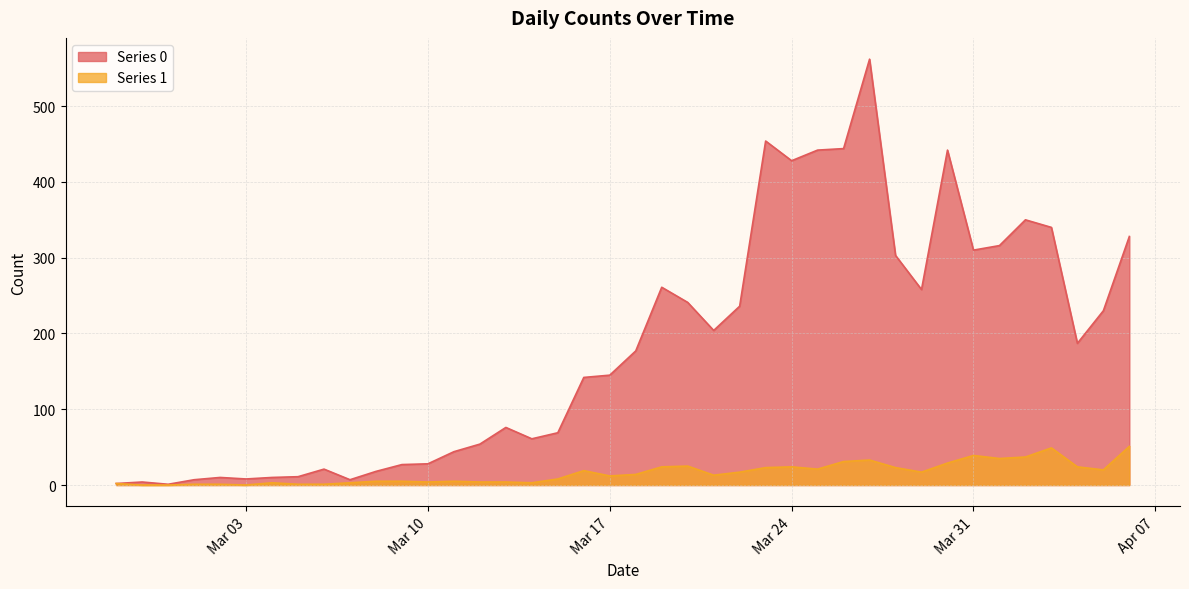

Reading right to left, what are all the values shown in this chart?

Series 0: 328	230	187	340	350	316	310	442	258	303	562	444	442	428	454	236	204	241	261	177	145	142	69	61	76	54	44	28	27	18	7	21	11	10	8	10	7	1	4	2
Series 1: 51	20	24	49	37	35	39	29	17	23	33	31	21	24	23	17	13	25	24	14	12	19	8	3	4	4	5	4	5	5	3	1	1	3	0	1	1	0	0	2